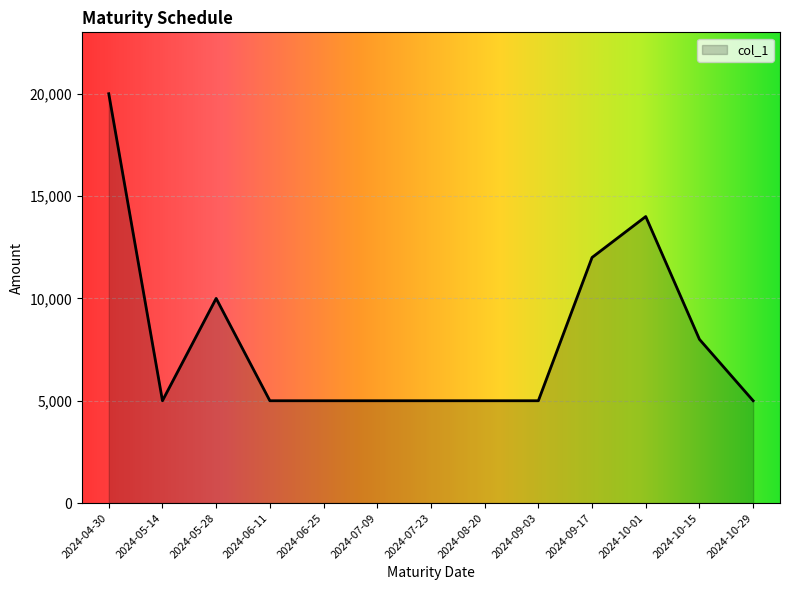

Does the chart display data point markers on the line(s)?

No